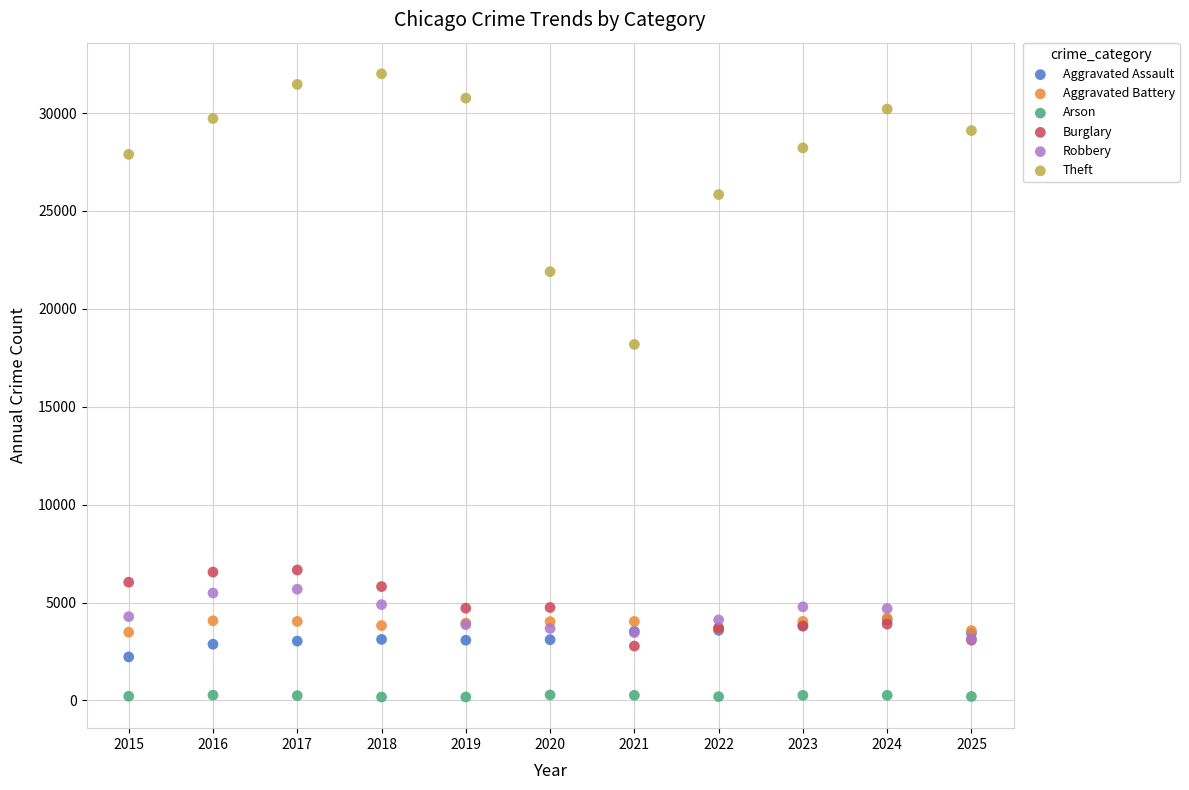

Across all series, what Y value is closest to 16091?

18184